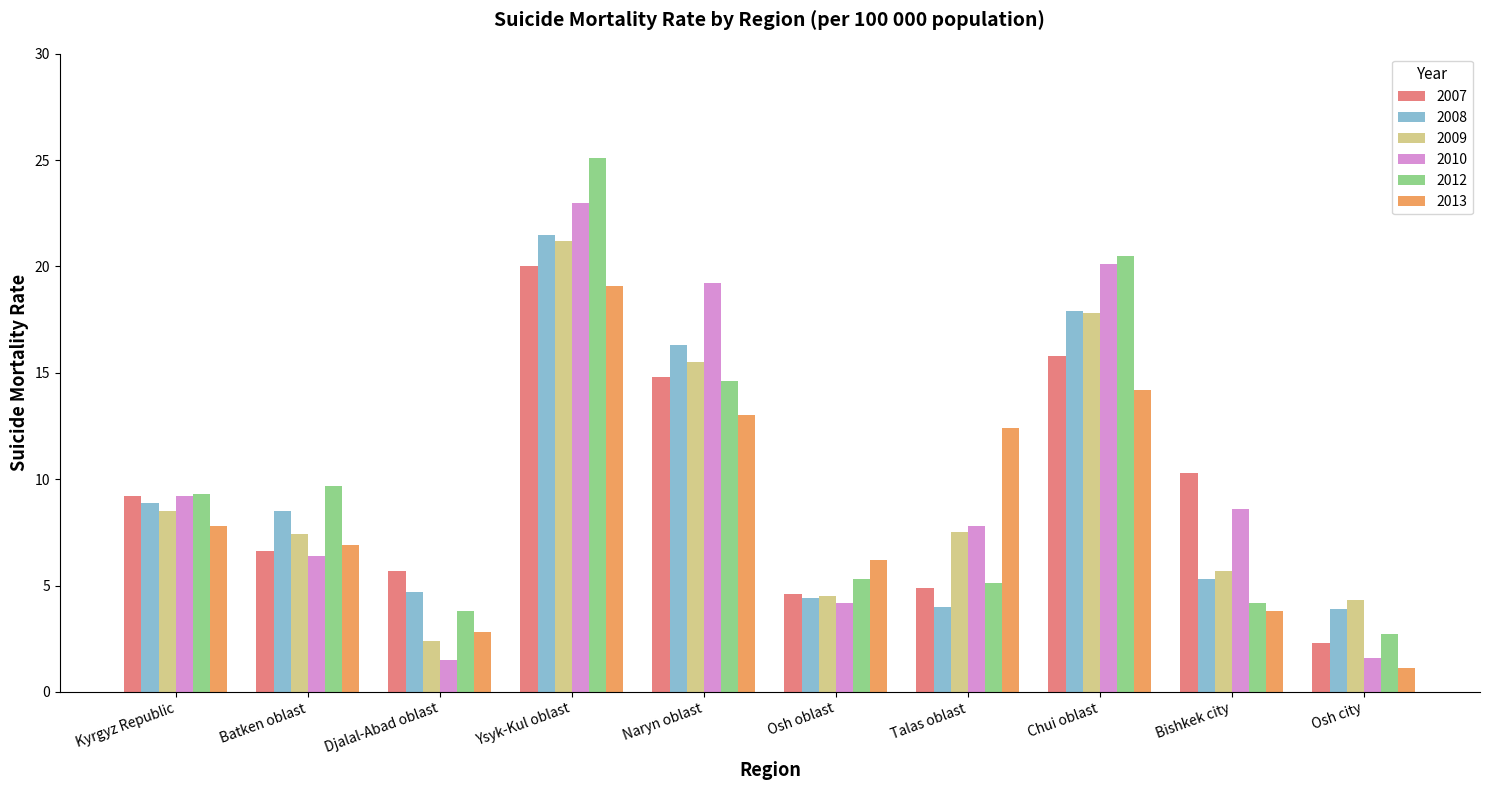

Rank the series by their maximum value, from lowest to highest.

2013, 2007, 2009, 2008, 2010, 2012